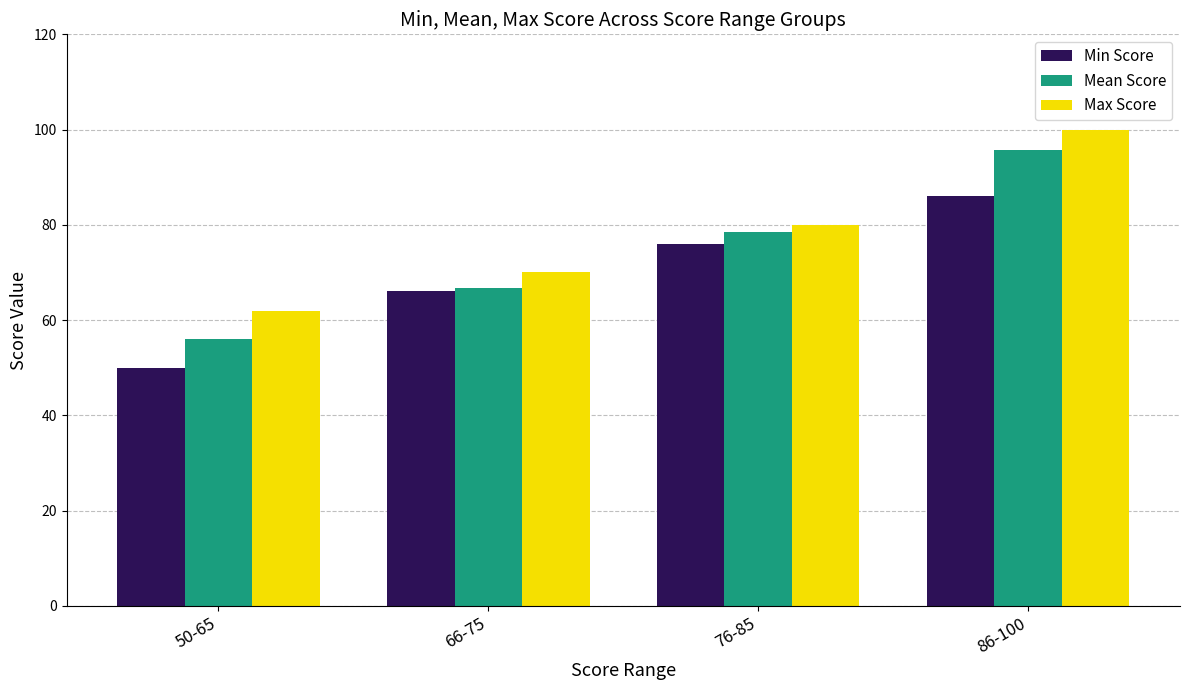

What are all the series names shown in the legend?

Min Score, Mean Score, Max Score